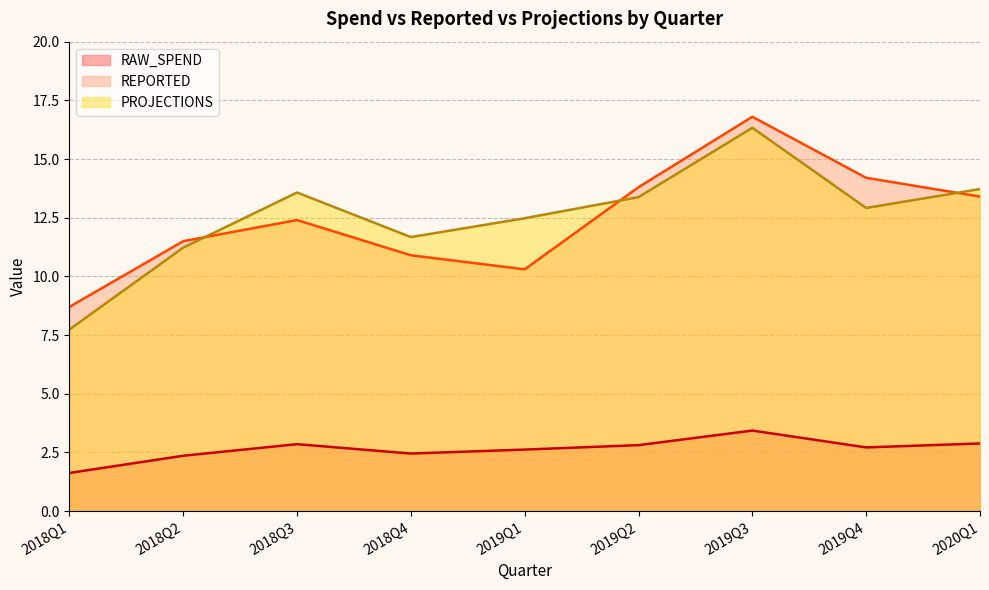

What is the difference between the maximum and minimum values in the RAW_SPEND series?

1.8